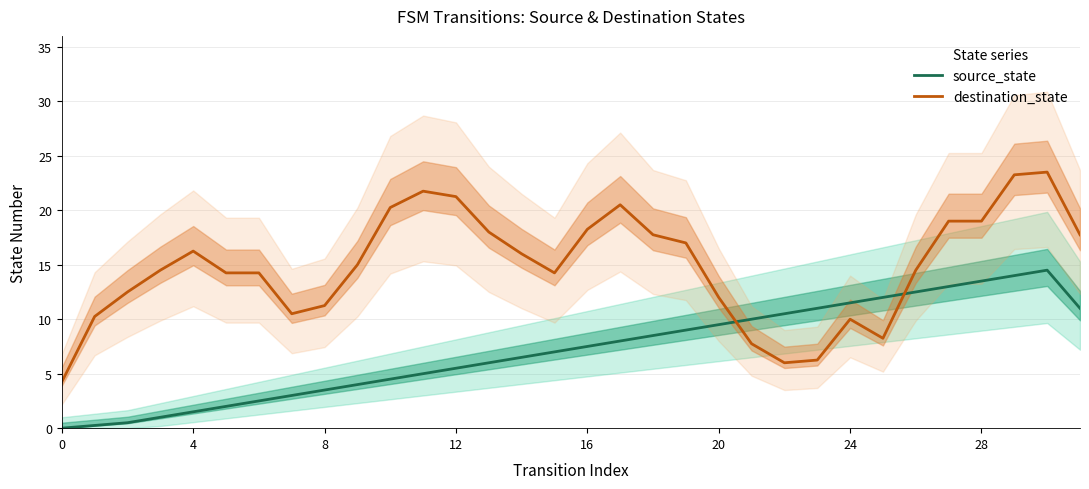

How many intersections are there between destination_state and source_state?

2